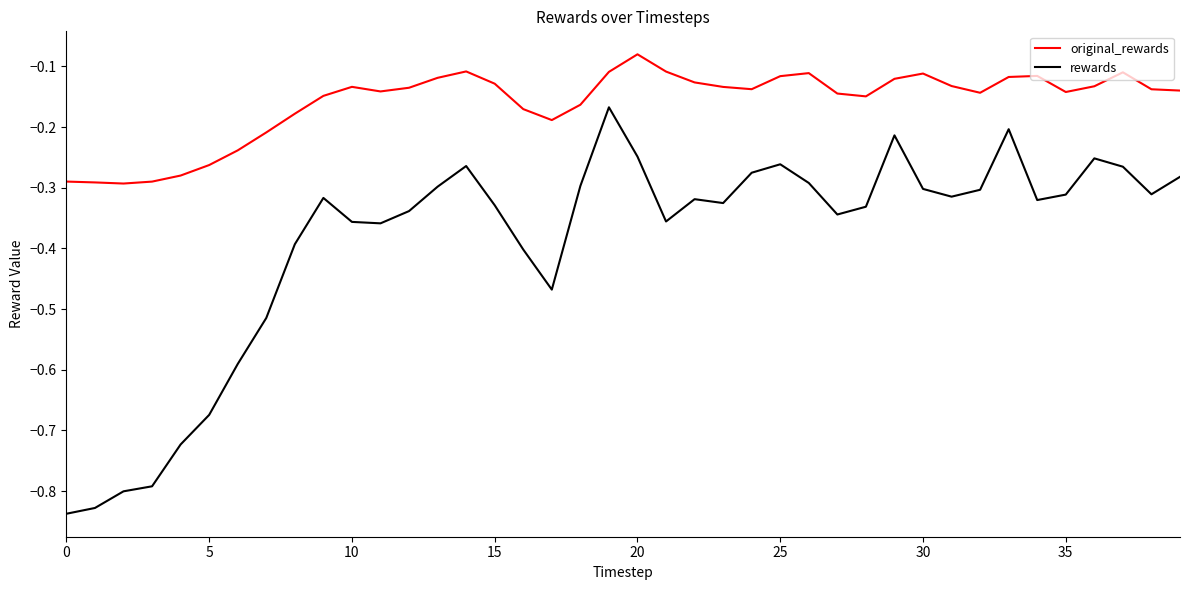

Which series has the largest range (max minus min)?

rewards